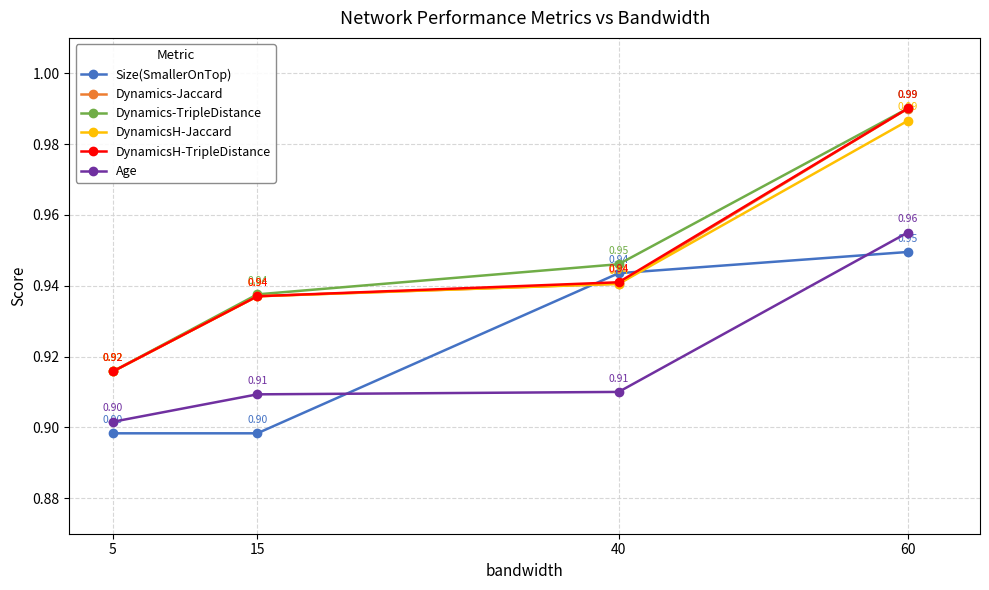

Does the chart have visible grid lines?

Yes